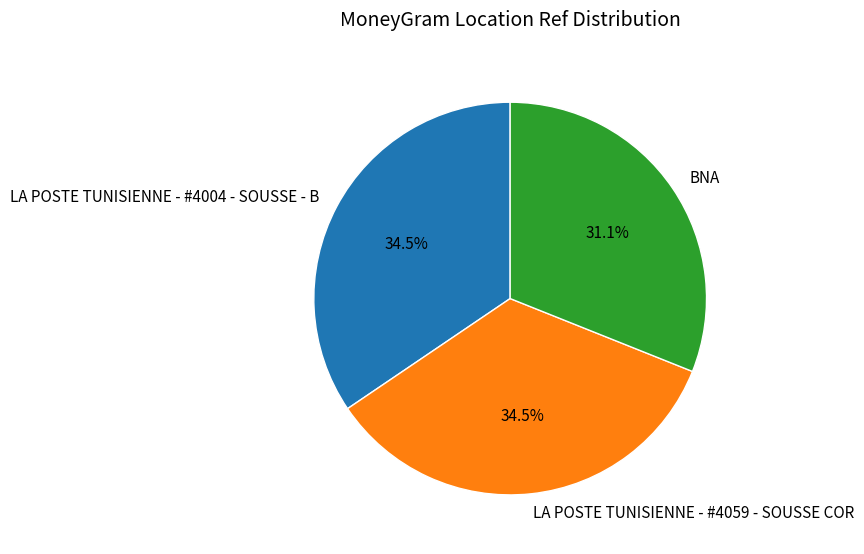

Is LA POSTE TUNISIENNE - #4059 - SOUSSE COR the majority of the pie?

No